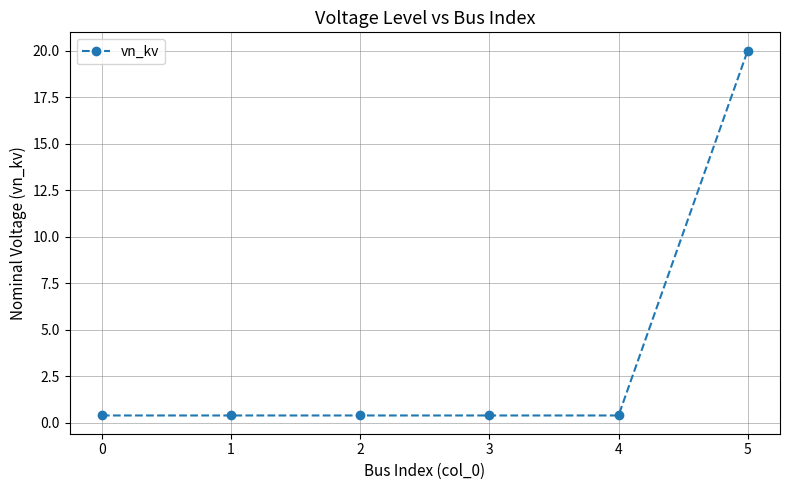

What is the value of the 6th point from the left?

20.0